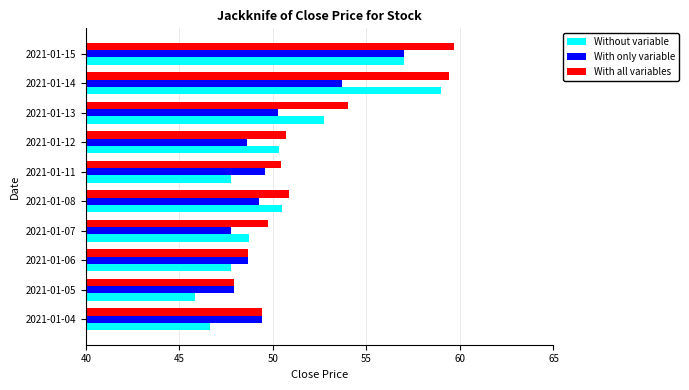

True or false: Without variable has a value of 33.6 at 2021-01-14.

False